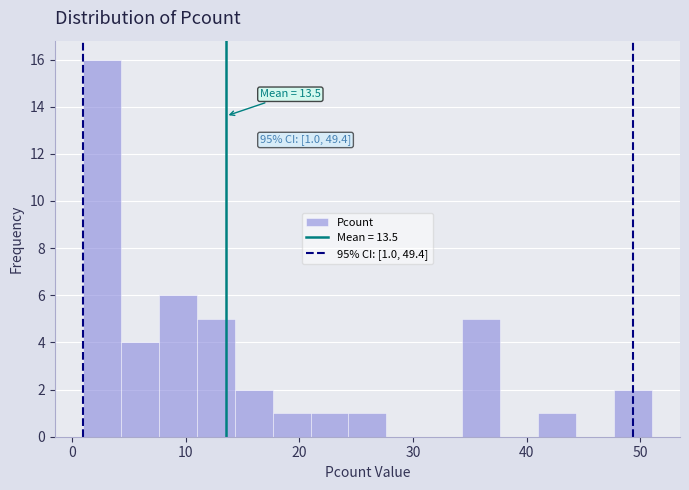

Around what value on the x-axis is the tallest bar? Give the approximate position of its centre, as read against the axis.

3